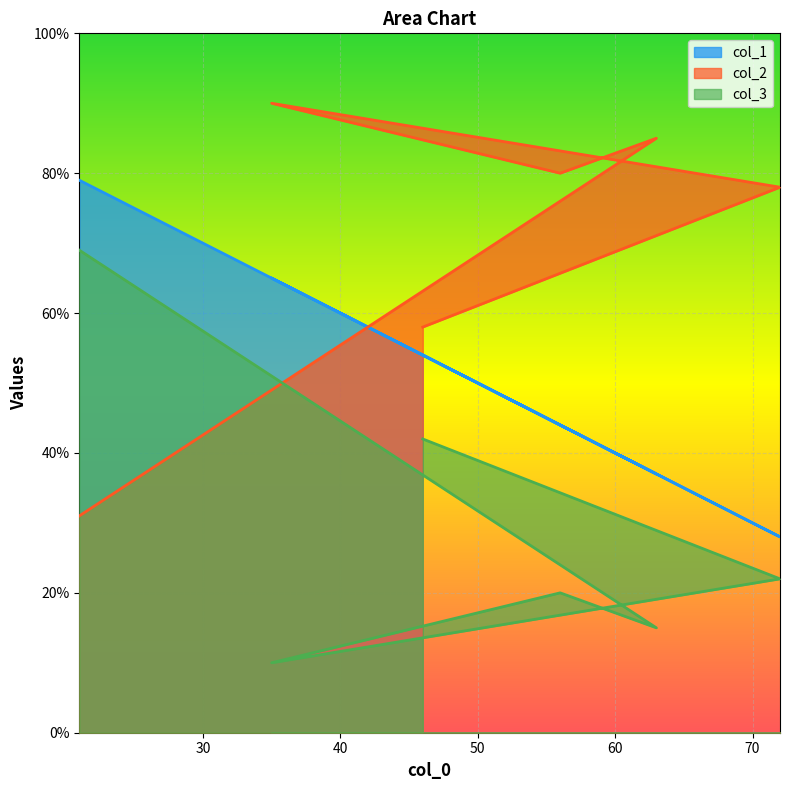

Where is col_1 nearest to the value 53?

46